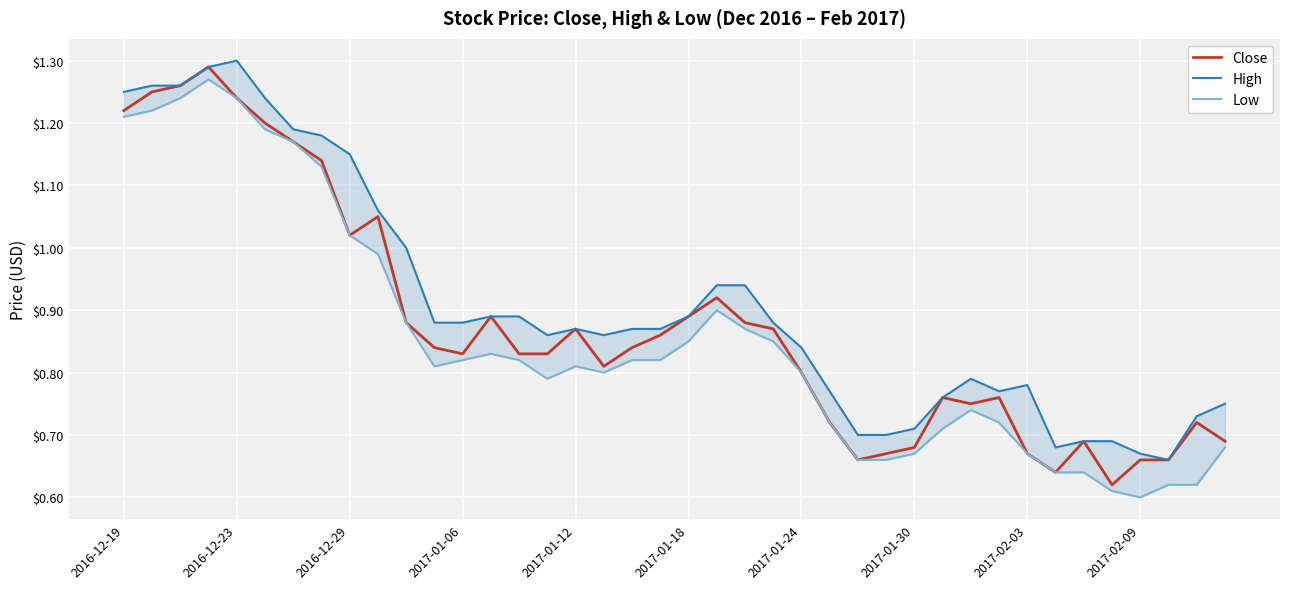

The Close series shows 1.4 at 2017-01-18. True or false?

False